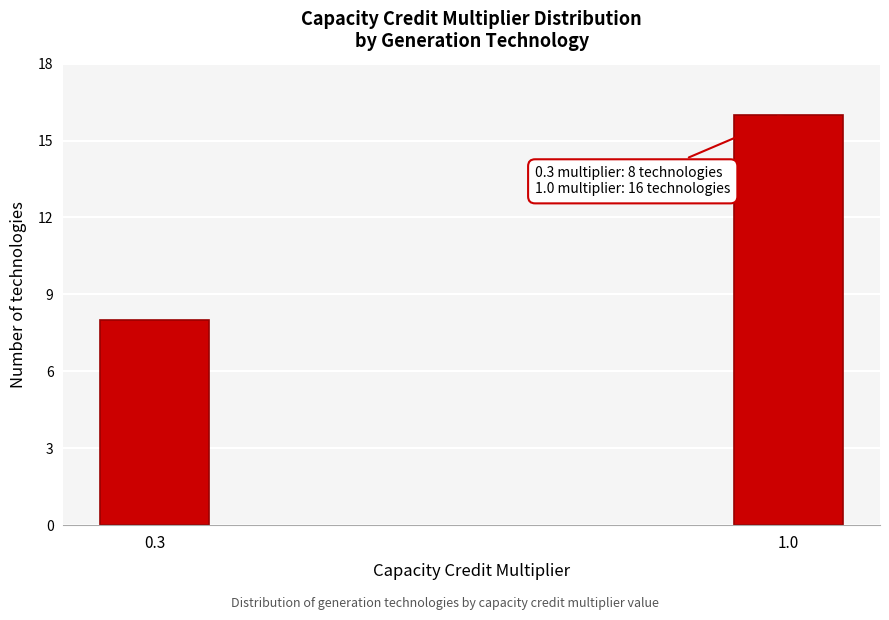

Reading left to right, transcribe all the data shown in this chart.

8	16